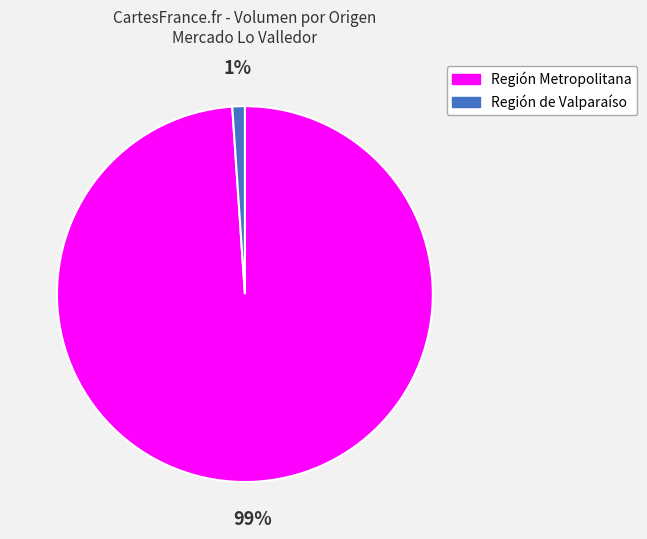

What is the largest slice in the pie chart?

Región Metropolitana